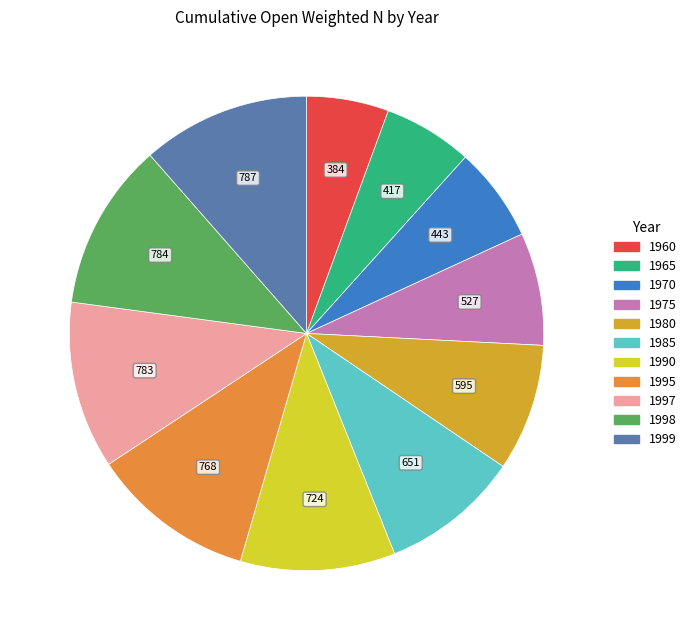

Count the number of slices in the pie.

11